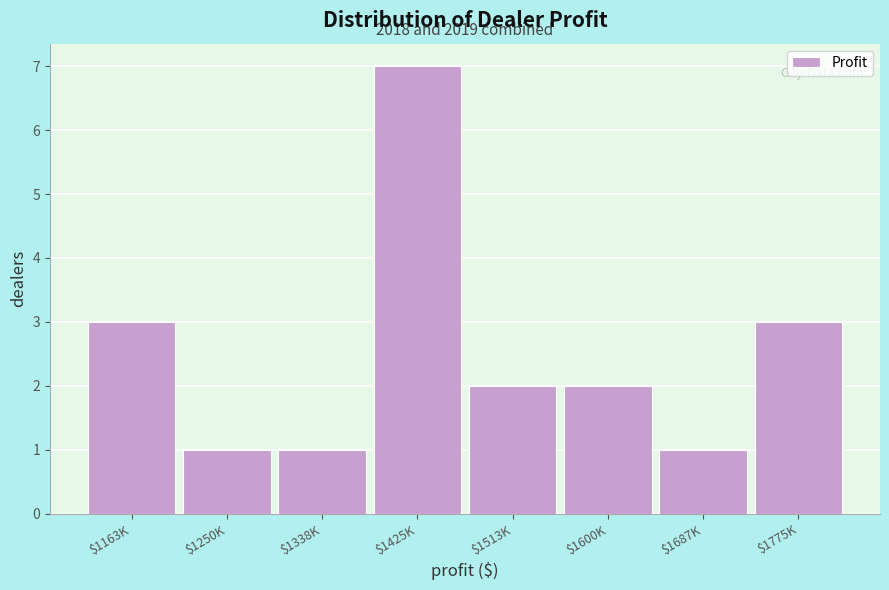

Reading right to left, what are all the values shown in this chart?

3	1	2	2	7	1	1	3